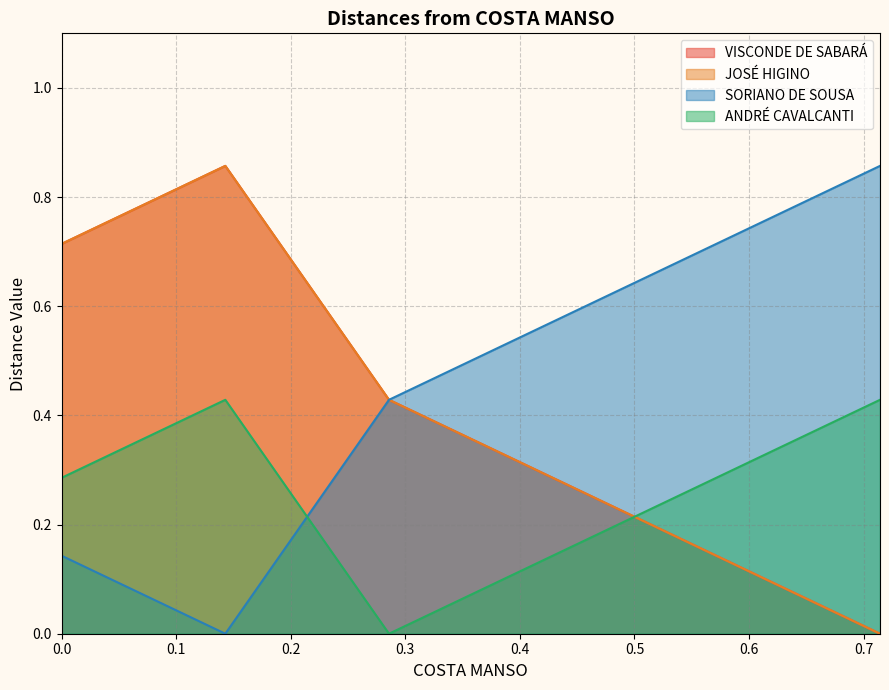

What is the average value of the SORIANO DE SOUSA series?

0.5